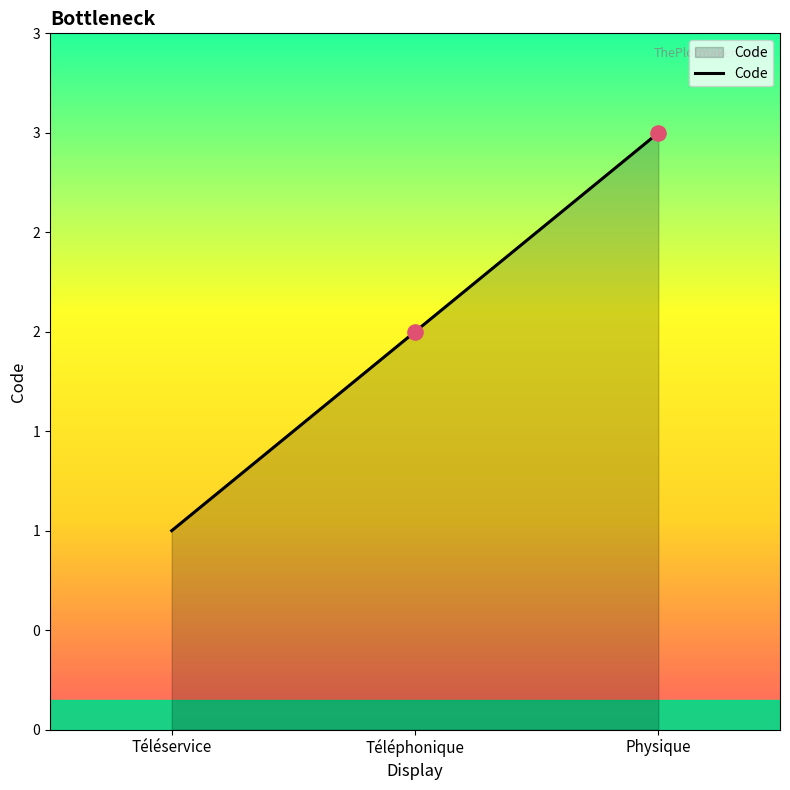

Approximately how many times larger is the value at Téléphonique compared to Téléservice?

2.0